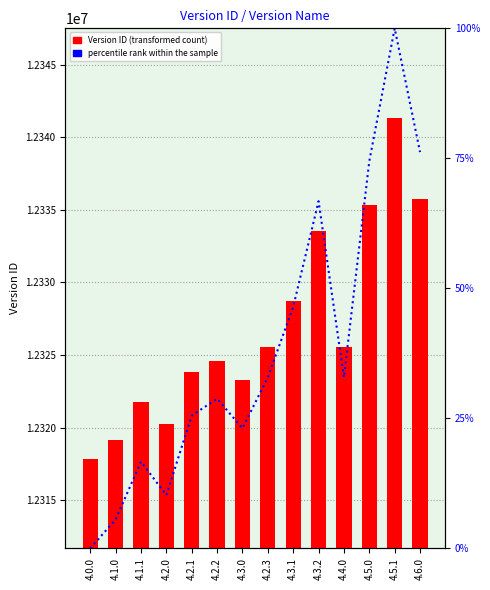

Is it true that percentile rank within the sample equals 0.0 at 4.0.0?

True